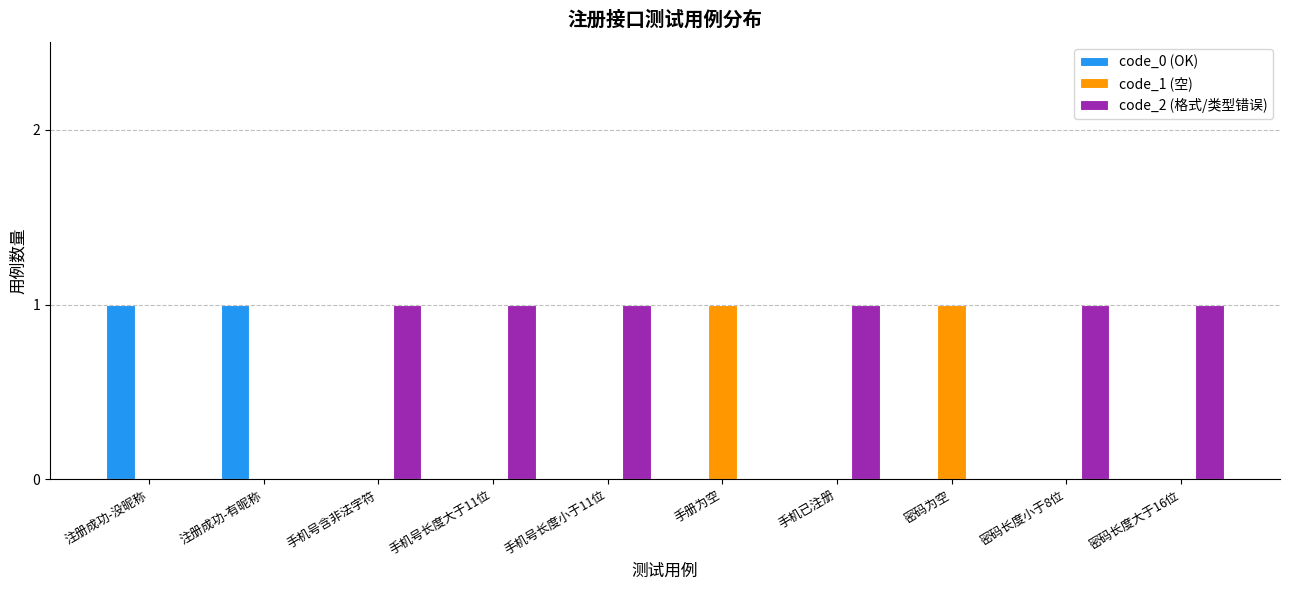

How many distinct data groups are displayed?

3